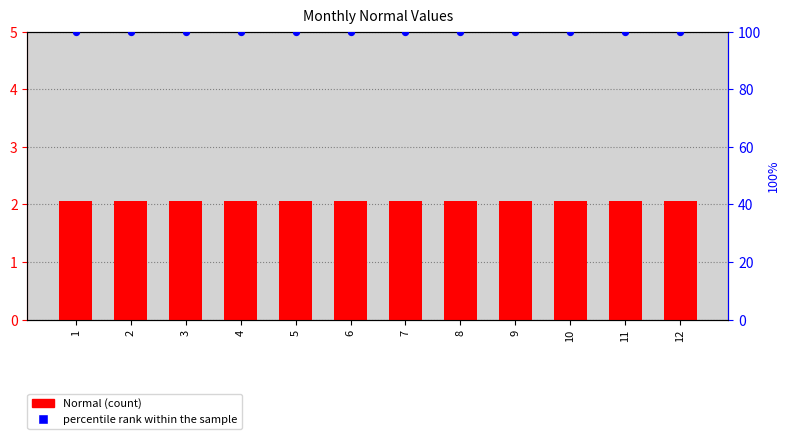

At which category is the sum across all series the highest?

1